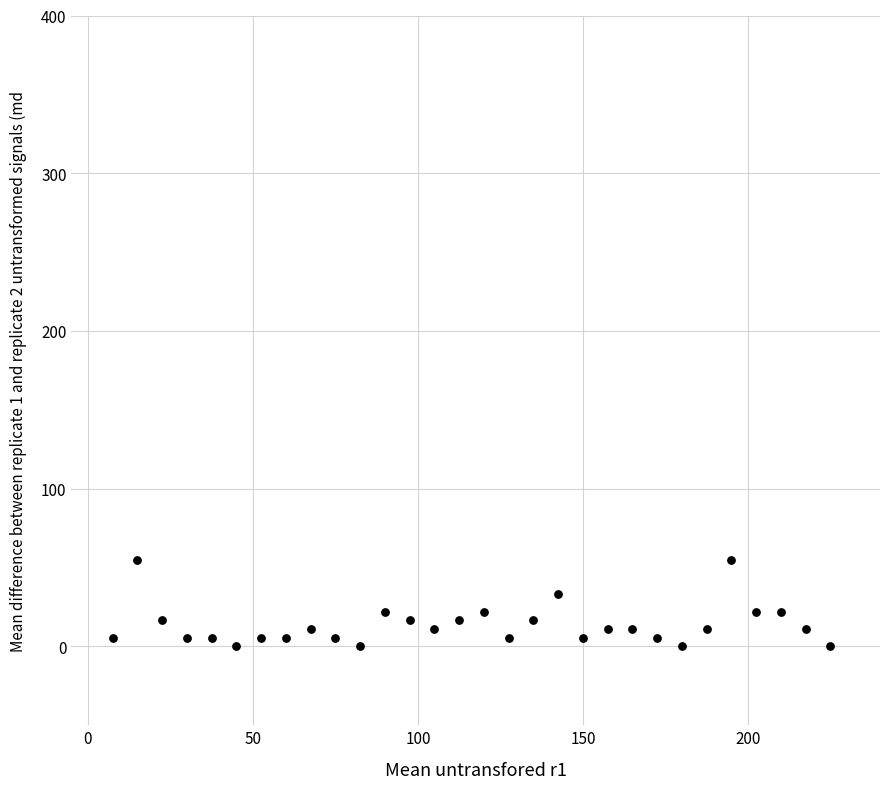

What is the range of Y values (max minus min)?

55.0